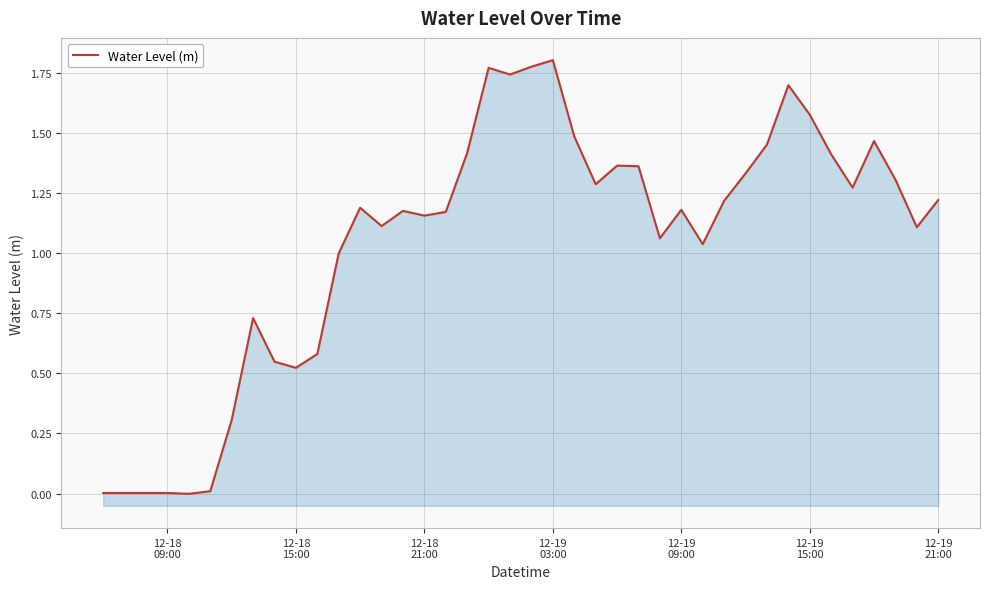

How many interior local peaks (higher than both neighbors) does the data have?

10